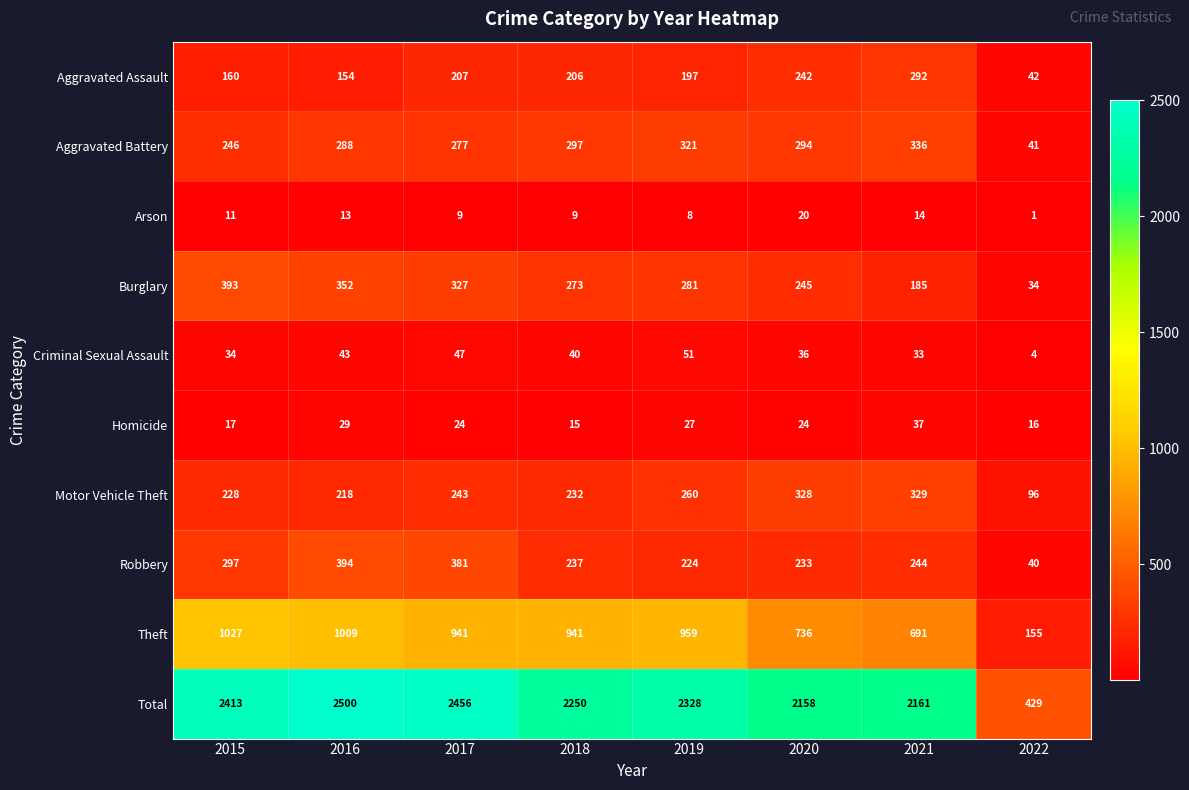

How many data points does each series have?

8